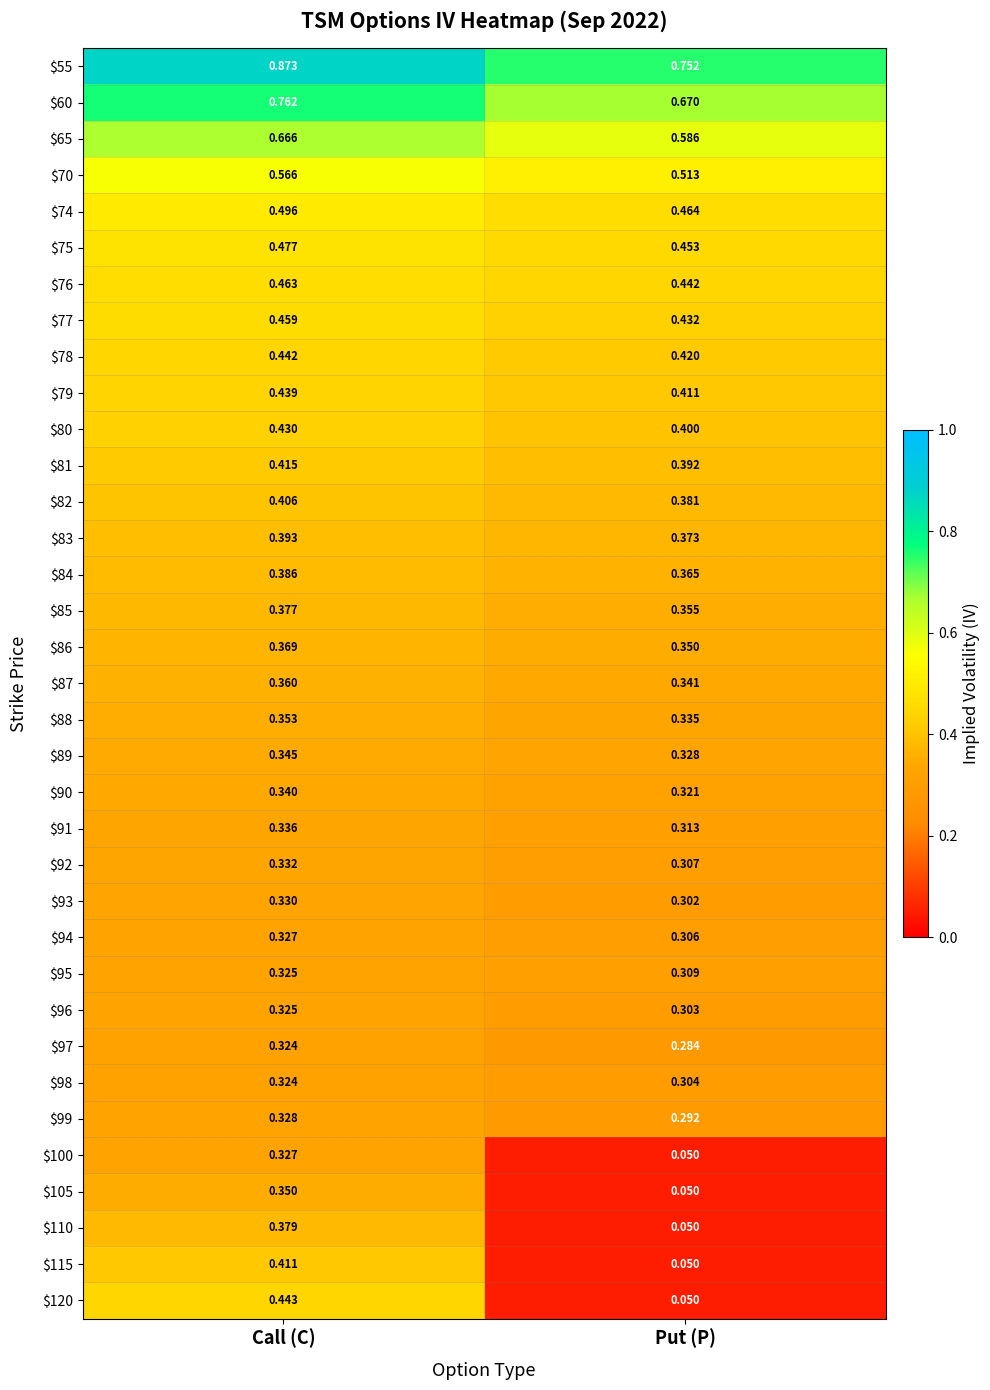

Where is $96 nearest to the value 0?

Put (P)